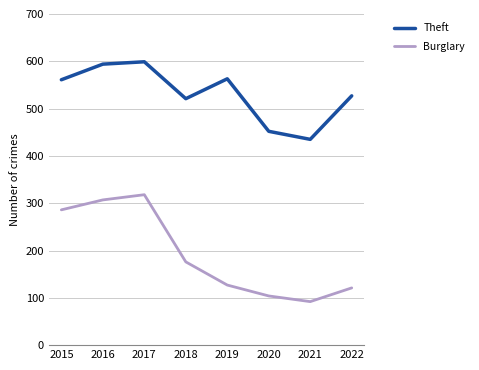

What is the difference between the highest and lowest values at 2019?

436